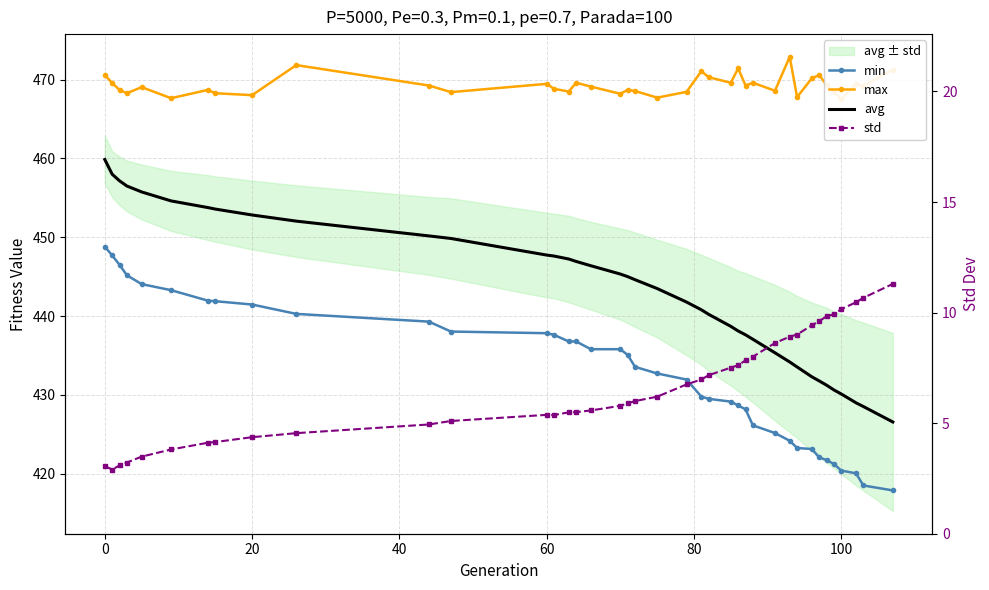

The max series shows 241.8 at 33. True or false?

False